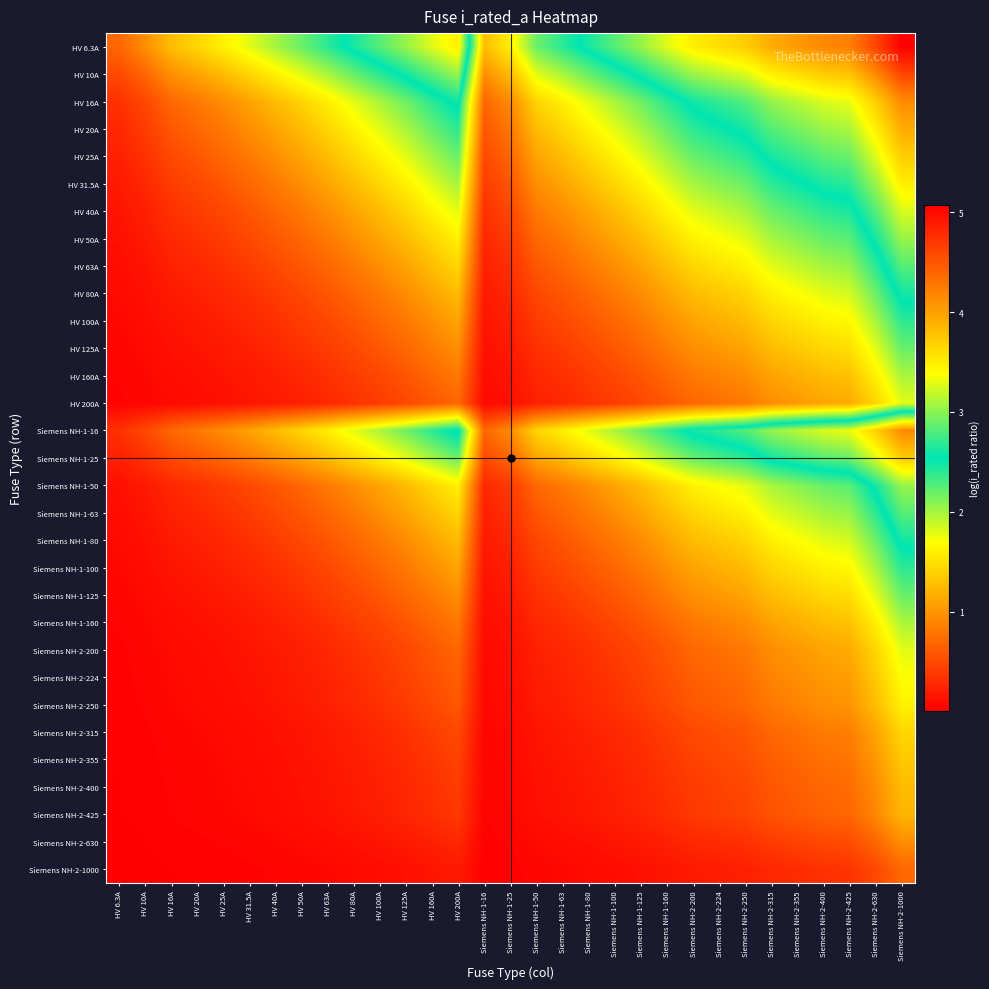

Count the number of categories in the chart.

31